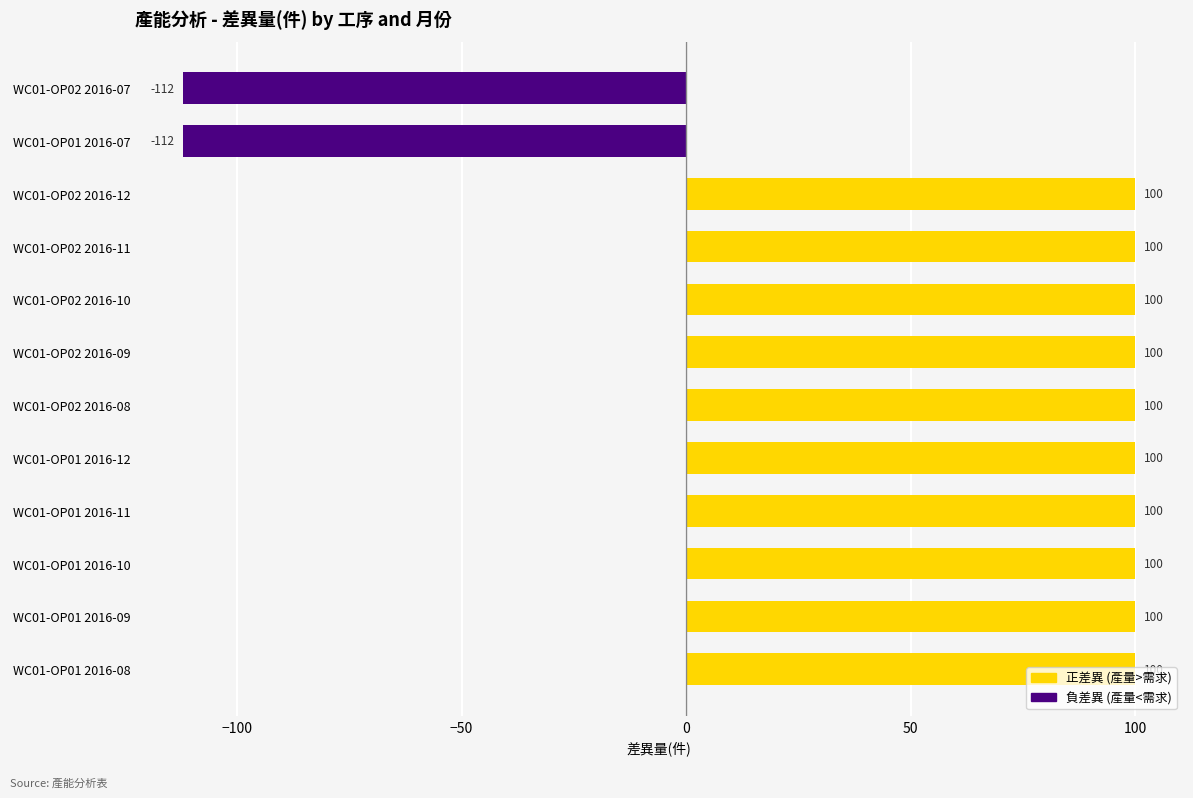

What is the maximum value shown in the chart?

100